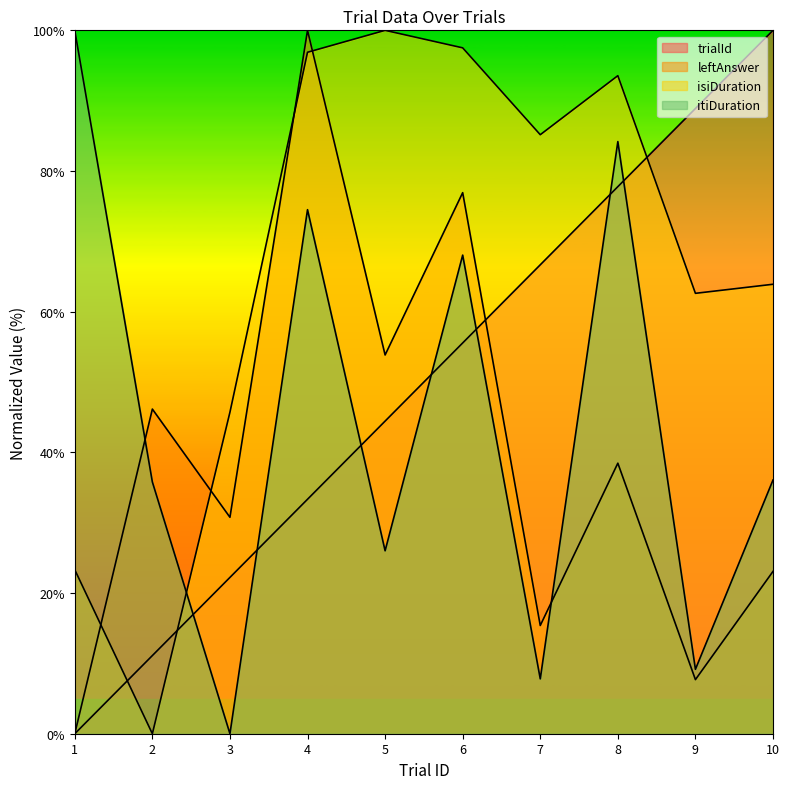

How many data points in isiDuration are less than 85?

5